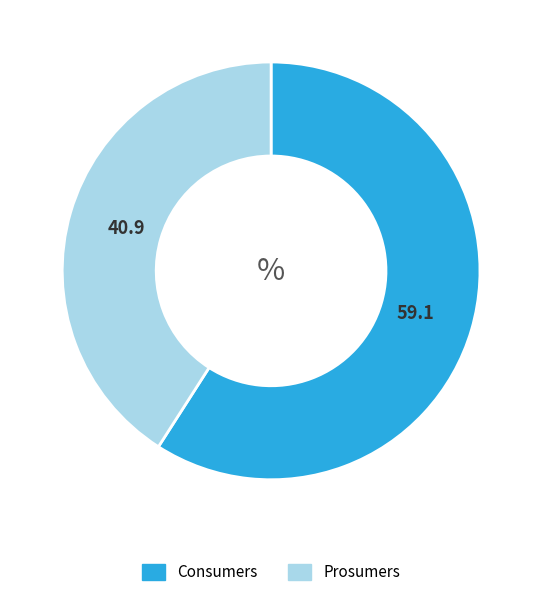

Do Prosumers and Consumers together represent more than half of the pie?

Yes